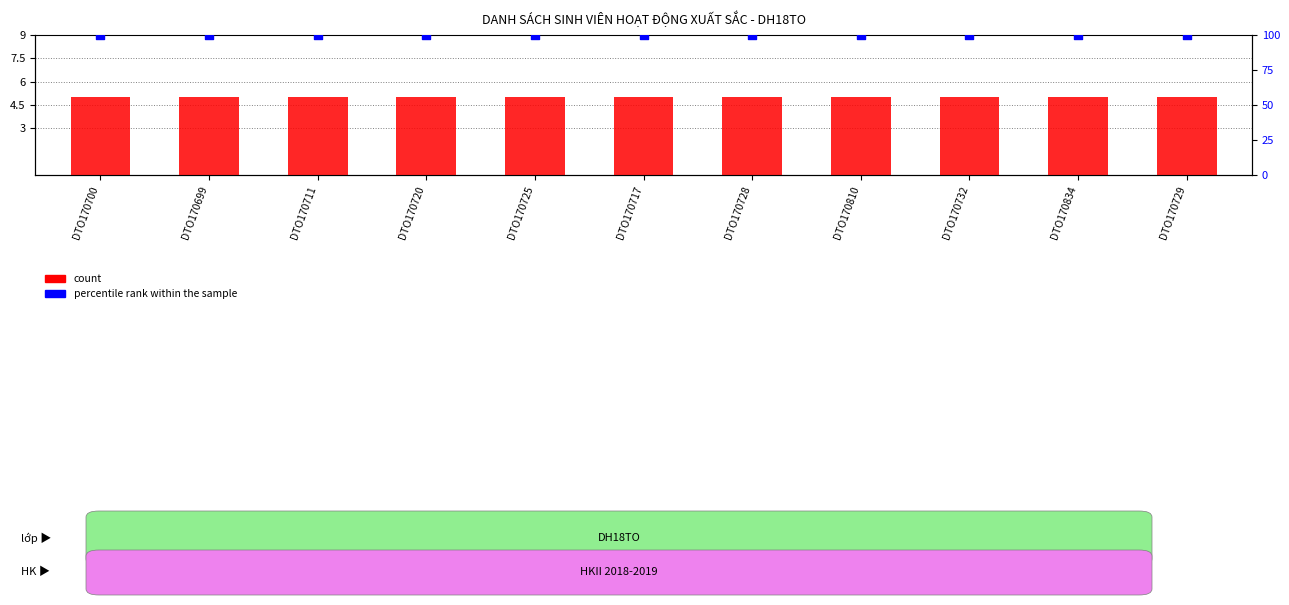

At how many categories does at least one series exceed 14?

11